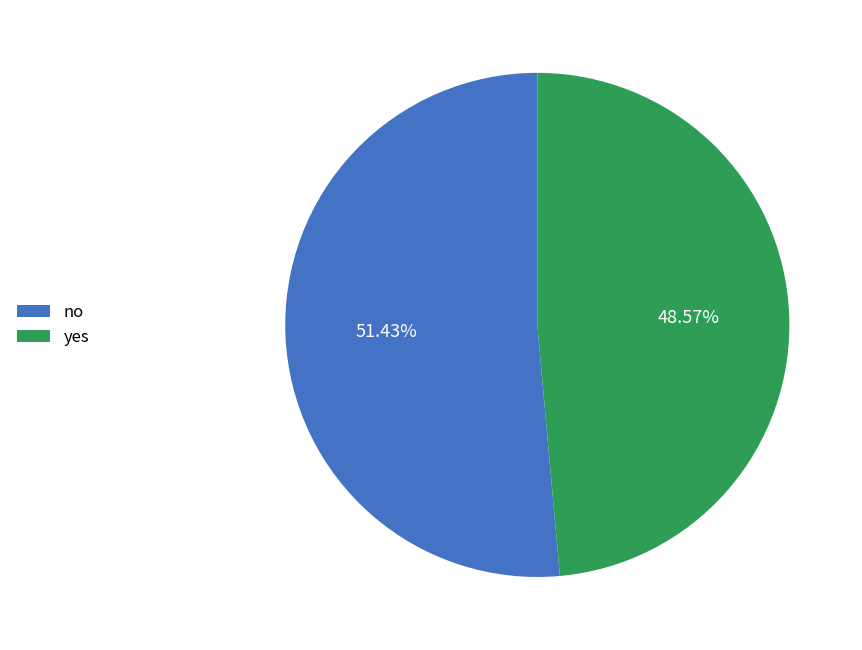

How many segments does this pie chart have?

2